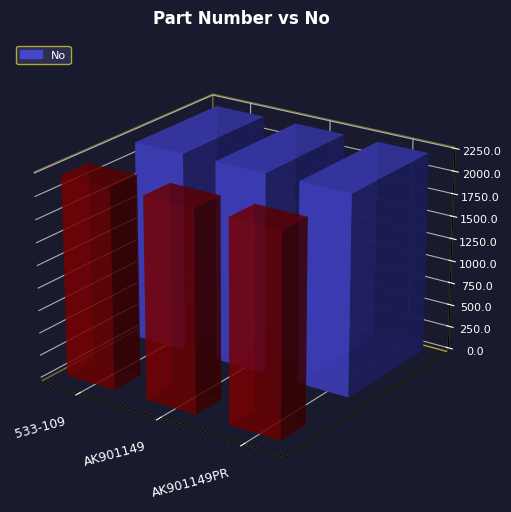

What is the ratio of the value at AK901149 to the value at AK901149PR?

1.0